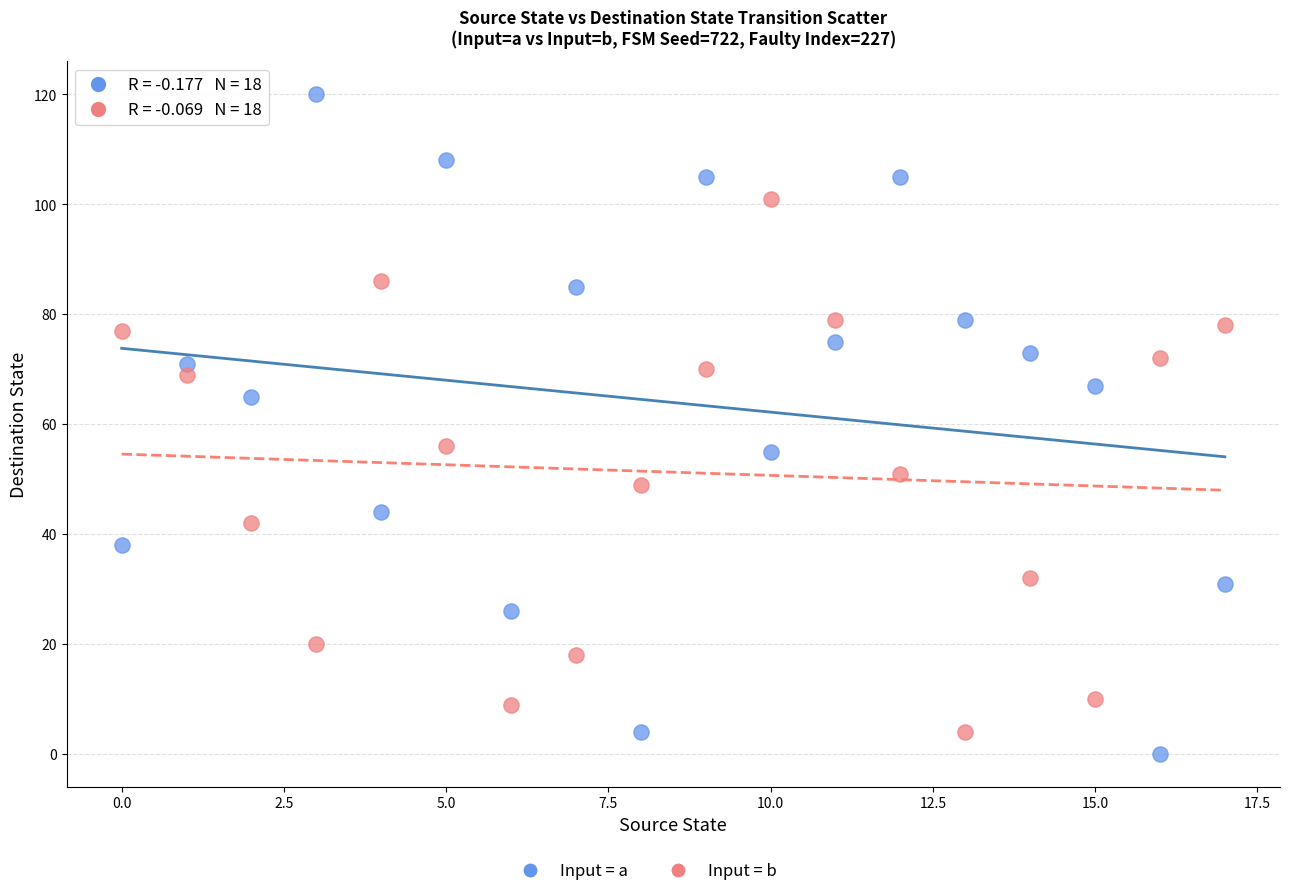

Across all data points, what is the range of Y values (max minus min)?

120